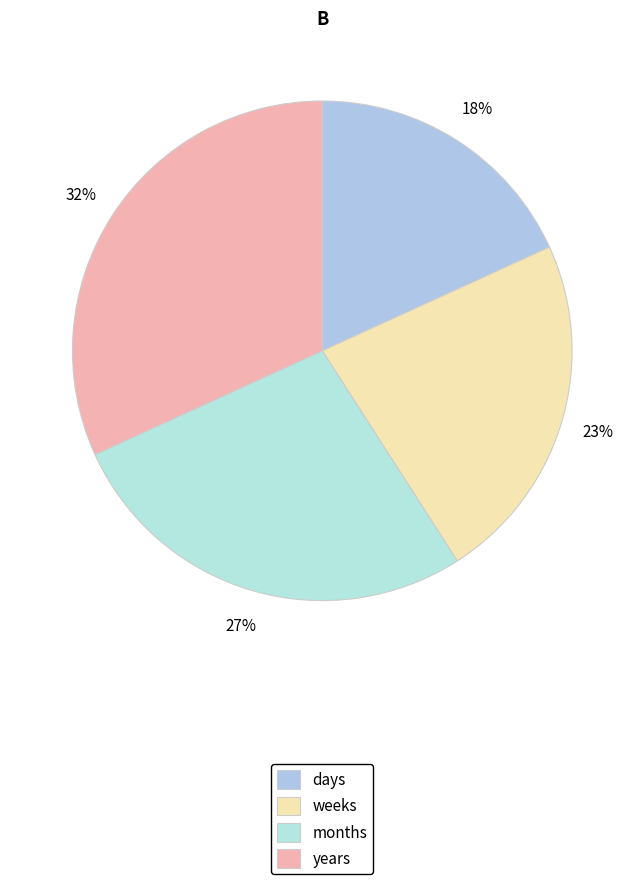

Which slice is the largest?

years